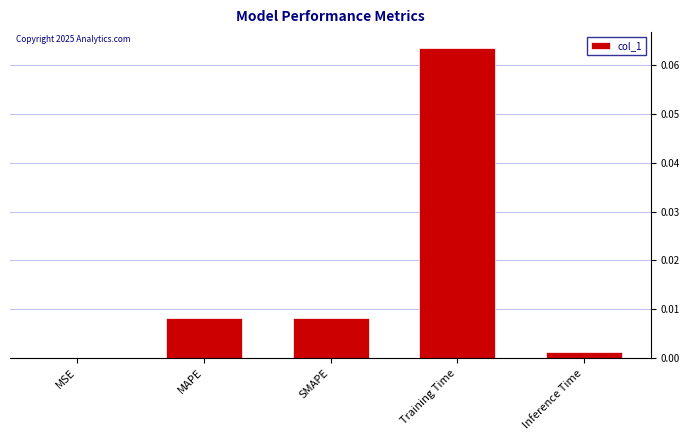

Which label corresponds to the largest value in the chart?

Training Time